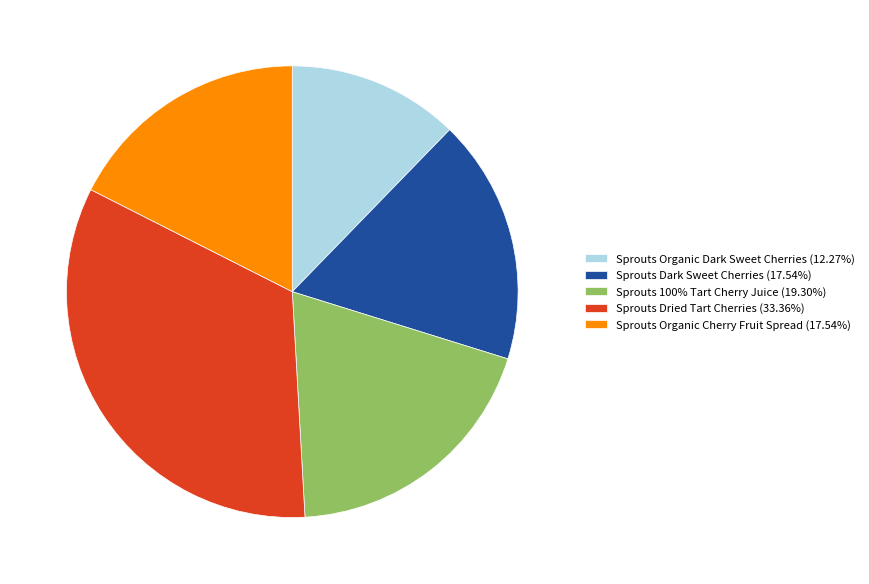

Which category has the biggest portion of the pie?

Sprouts Dried Tart Cherries